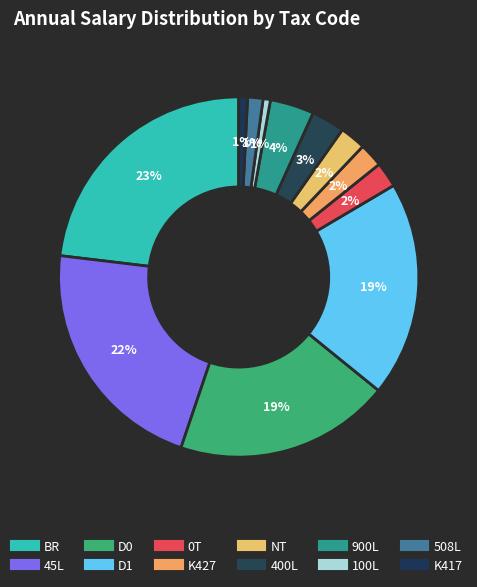

How many slices are in this pie chart?

12